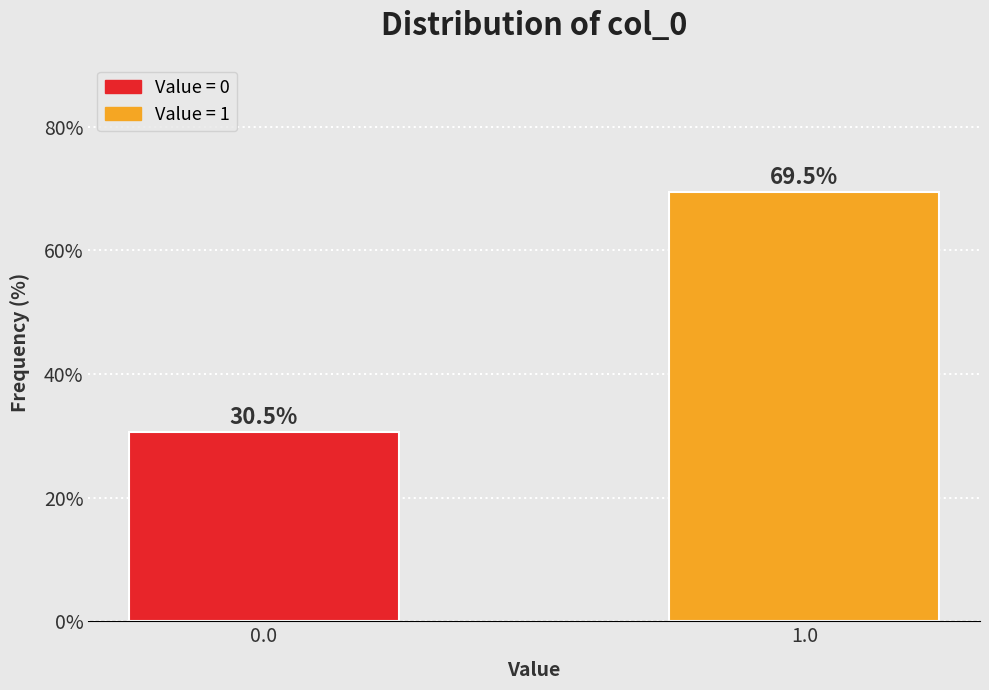

Reading right to left, transcribe all the data shown in this chart.

1.0=69.5	0.0=30.5